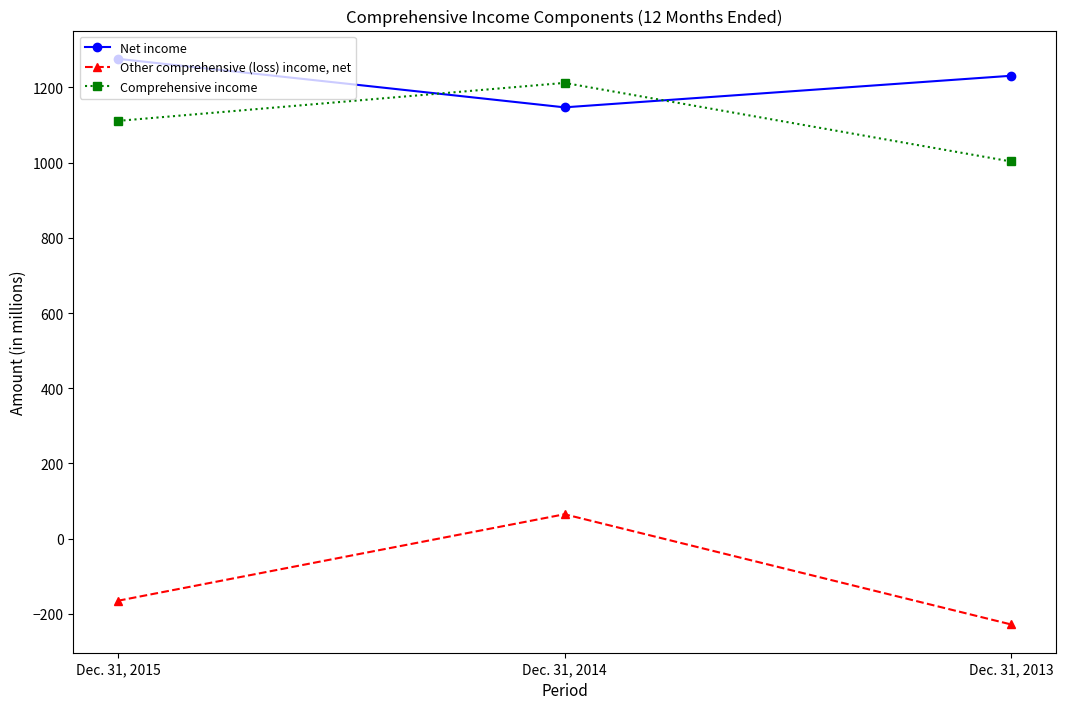

What is the sum of the Net income values at Dec. 31, 2013 and Dec. 31, 2015?

2507